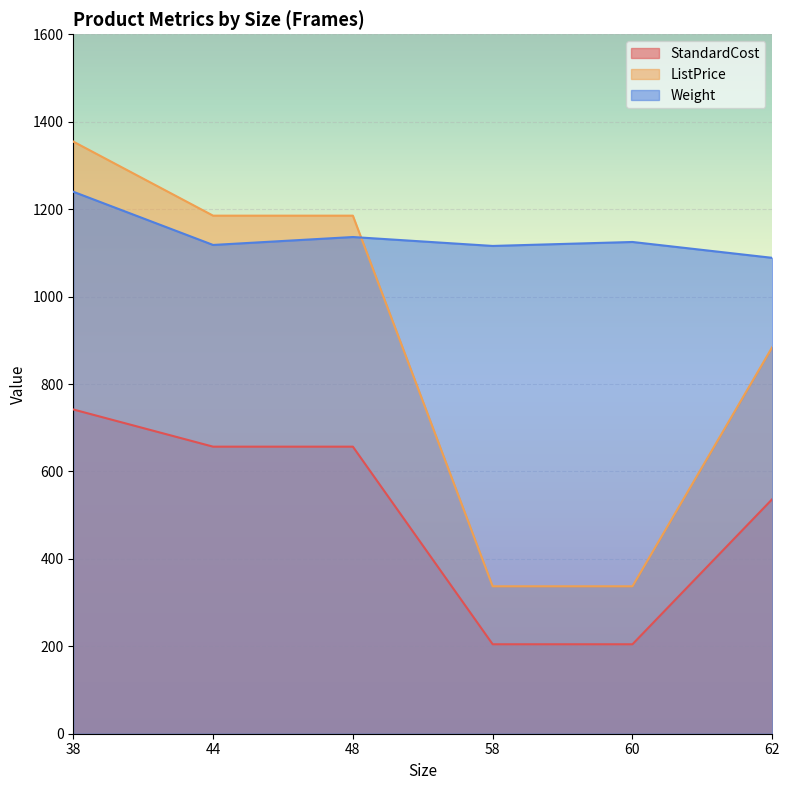

List the series in order of their peak value, lowest first.

StandardCost, Weight, ListPrice